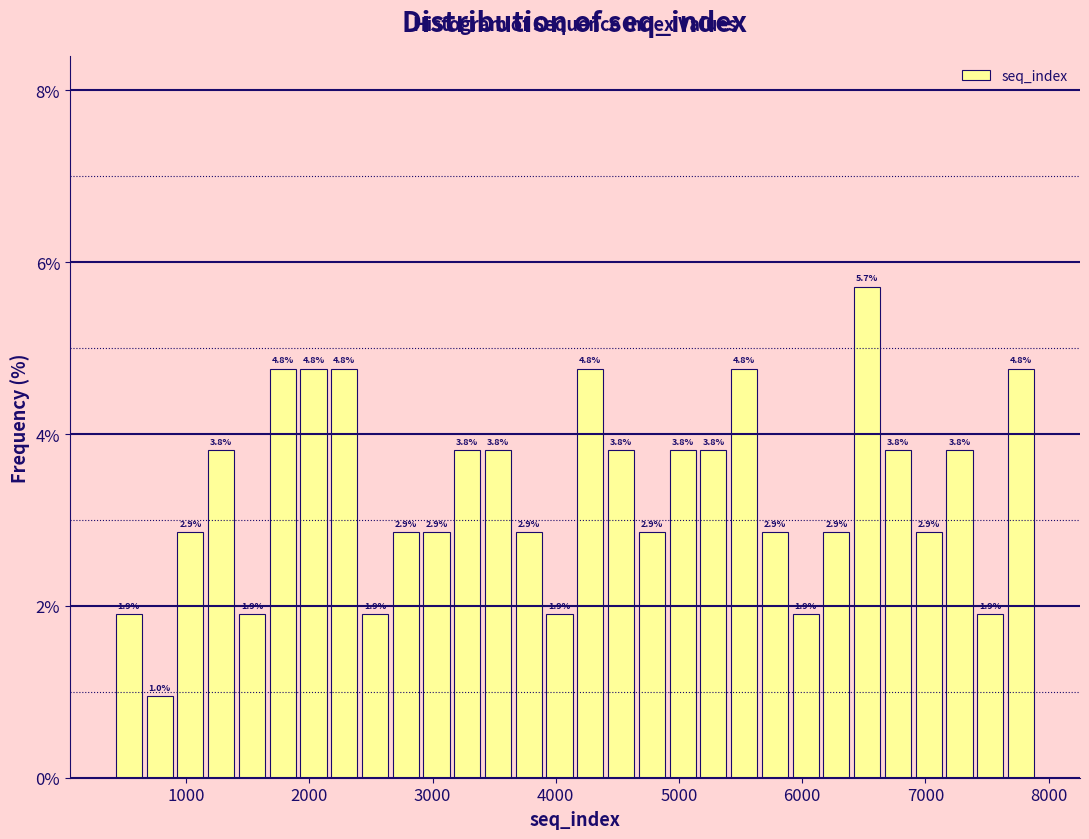

Around what value on the x-axis is the tallest bar? Give the approximate position of its centre, as read against the axis.

6500